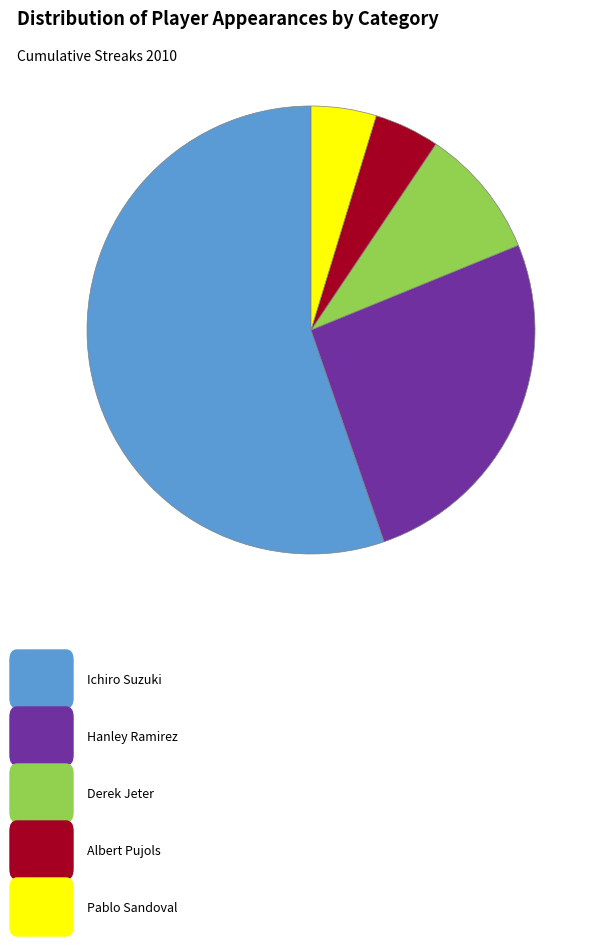

Does any single category account for the majority?

Yes